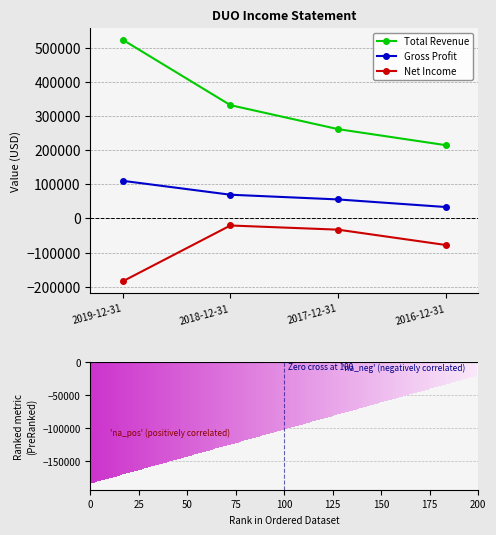

Is the value of Net Income at 2017-12-31 greater than the value of Total Revenue at 2018-12-31?

No